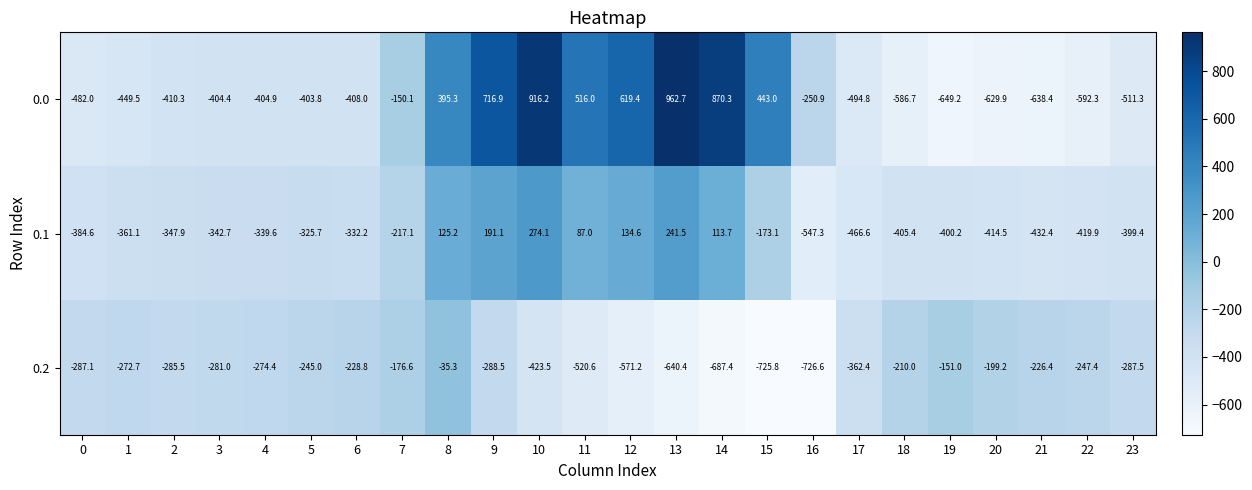

What is the total value across all series at 14?

296.6